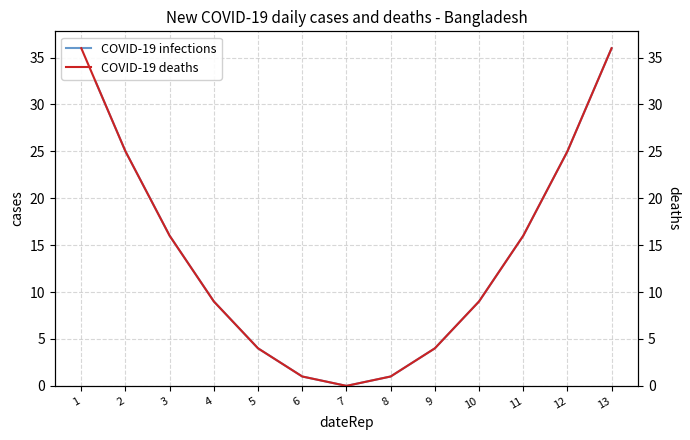

The COVID-19 infections series shows 4 at 5. True or false?

True